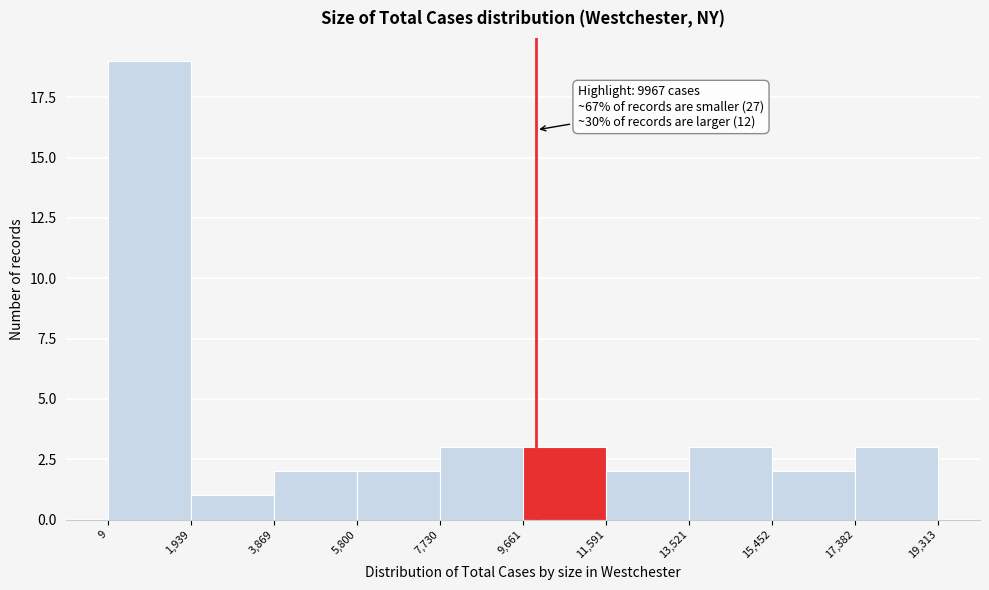

Which range on the x-axis has the tallest bar?

9 to 1,939